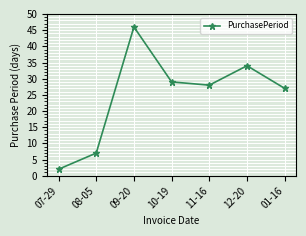

How many data points are less than 28?

3